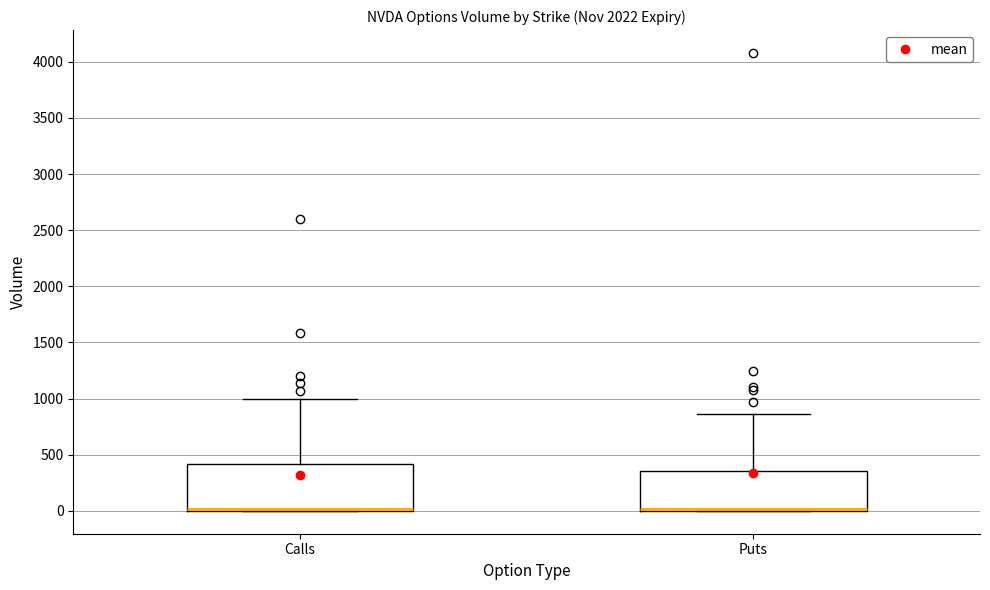

Where is the lower edge of the box for Puts on the y-axis? The values are not printed on the chart, so give them approximately, as read against the axis.

0